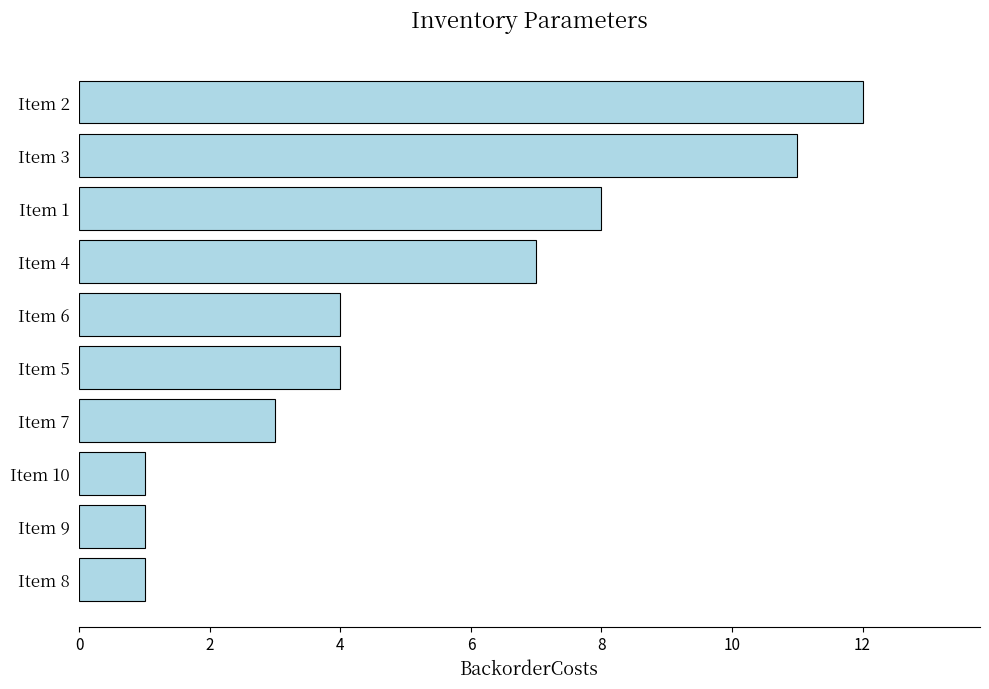

Approximately how many times larger is the value at Item 4 compared to Item 8?

7.0